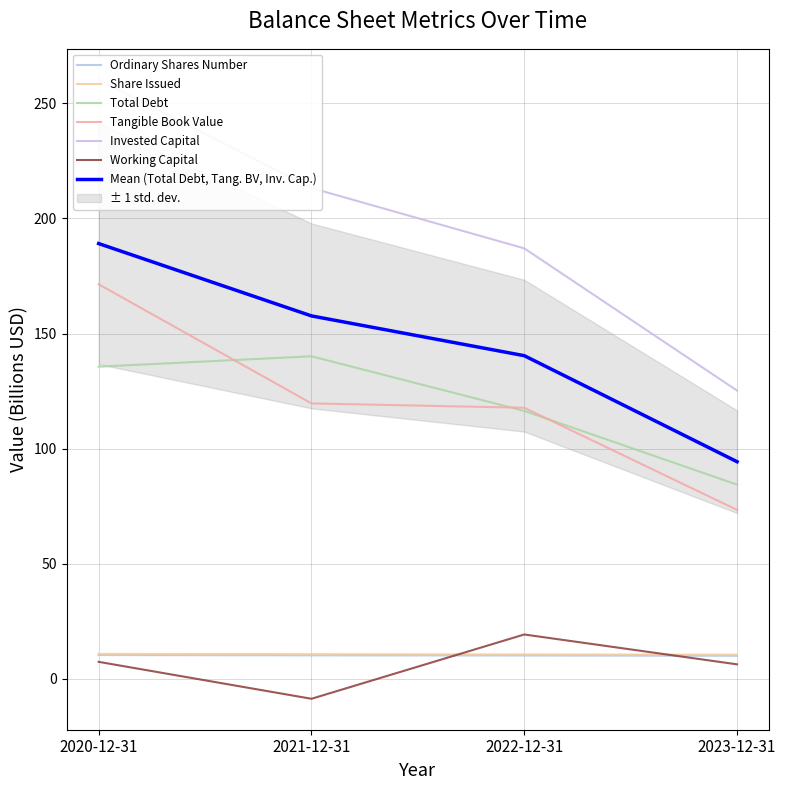

What is the maximum value shown in the chart?

260.2